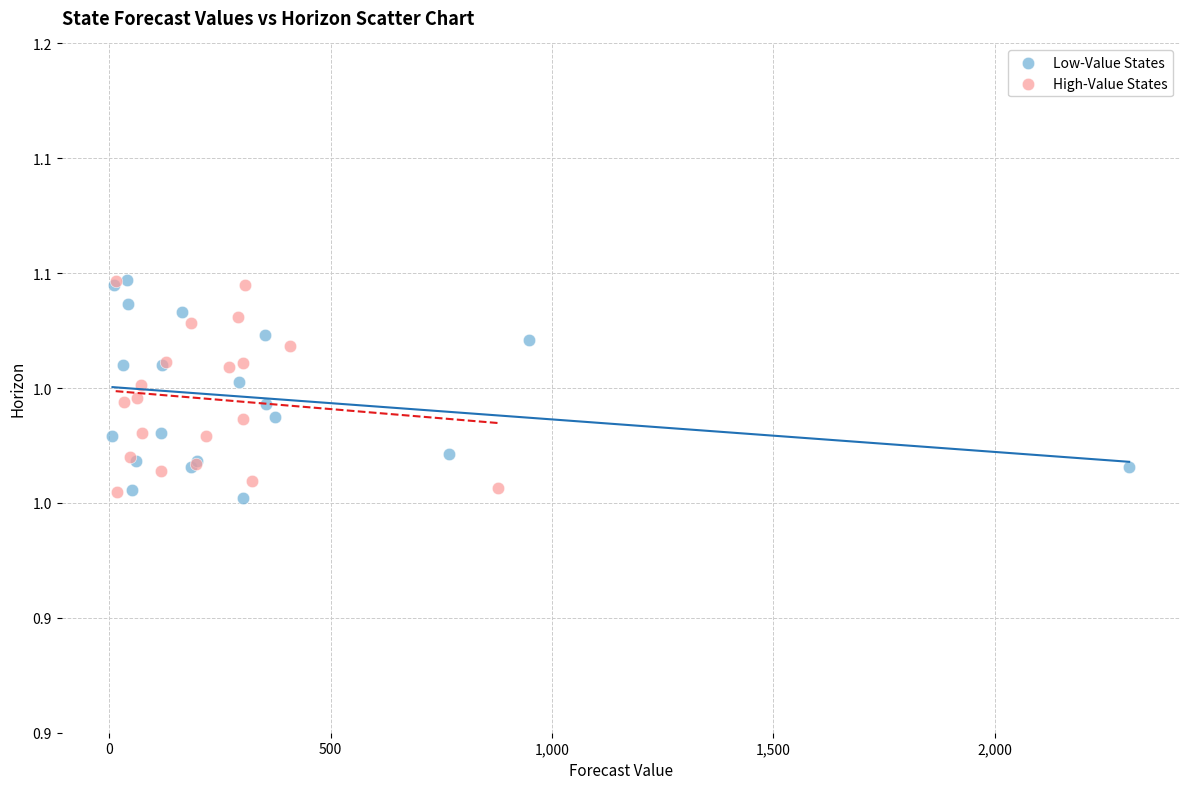

What are all the series names shown in the legend?

Low-Value States, High-Value States